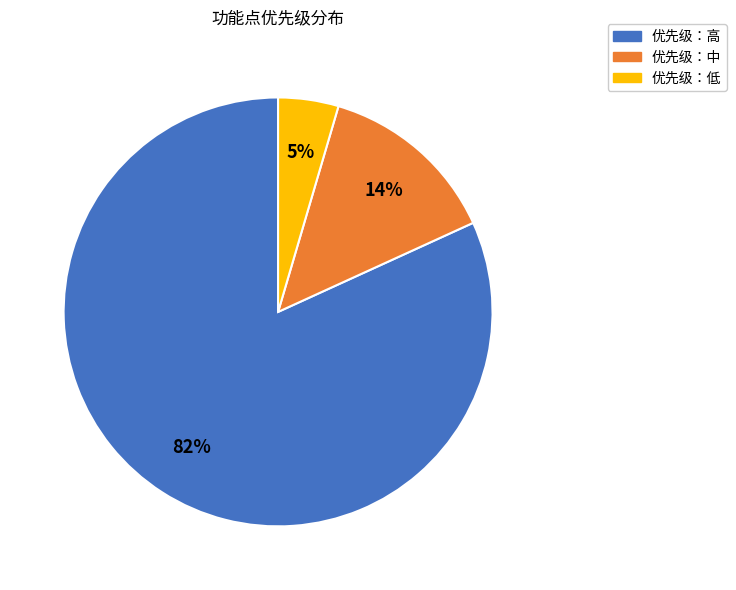

Does any single category account for the majority?

Yes